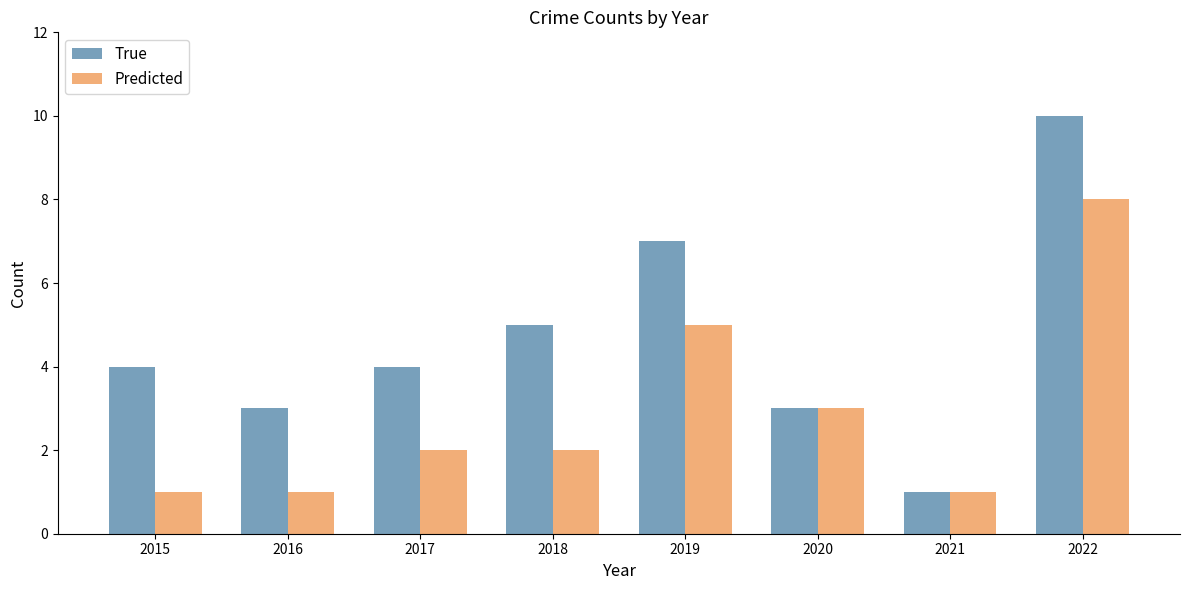

Rank the series by their maximum value, from highest to lowest.

True, Predicted